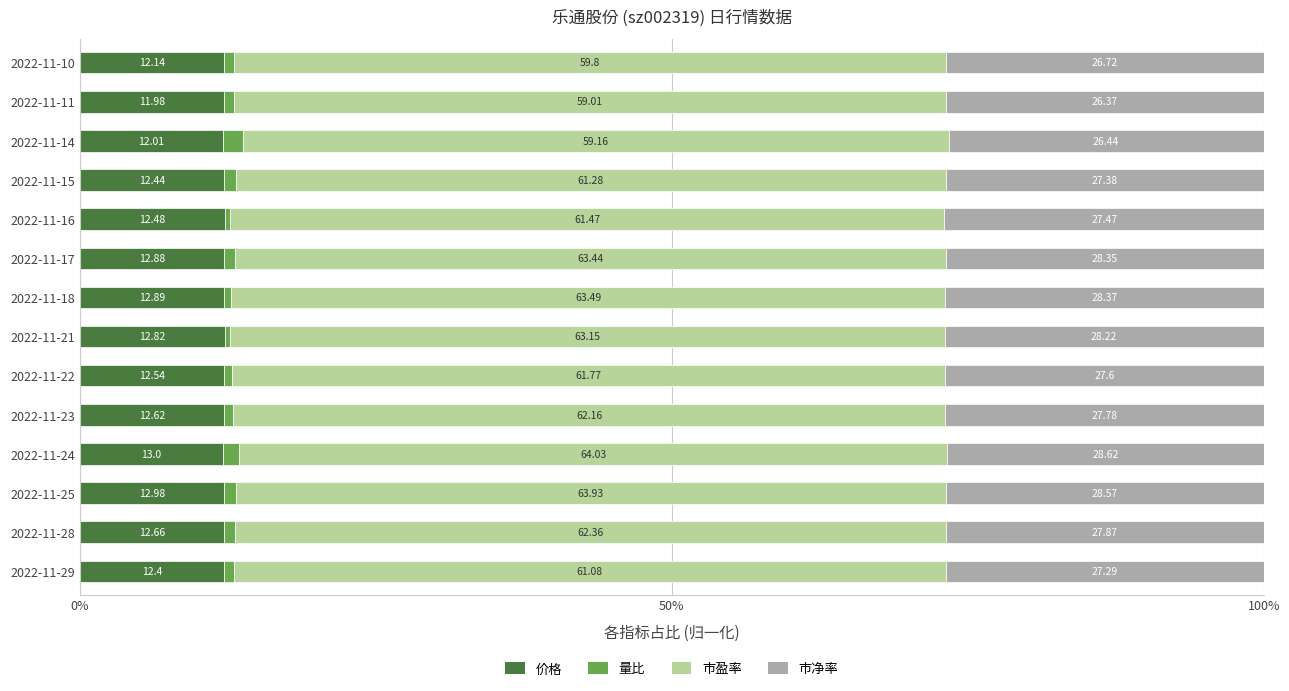

Rank the series by their maximum value, from lowest to highest.

量比, 价格, 市净率, 市盈率